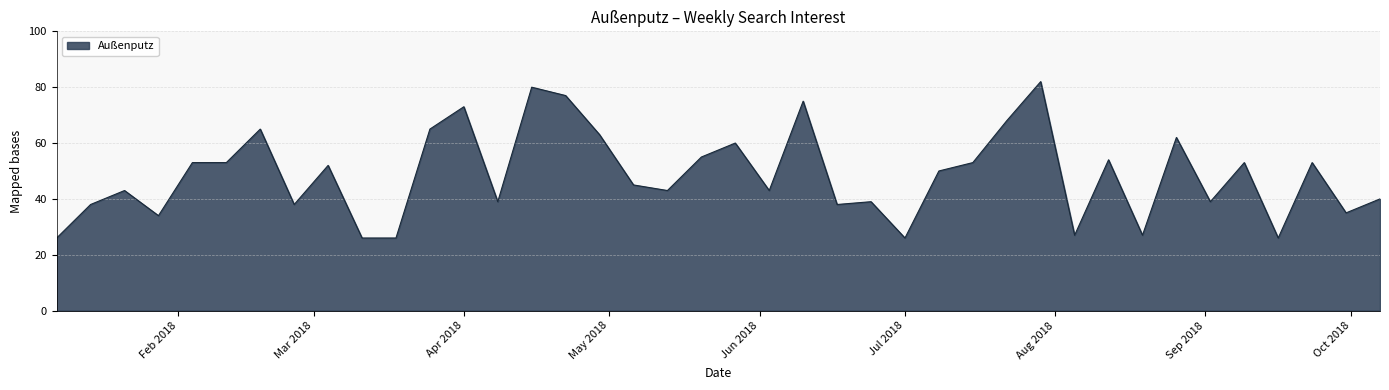

What is the minimum value shown in the chart?

26